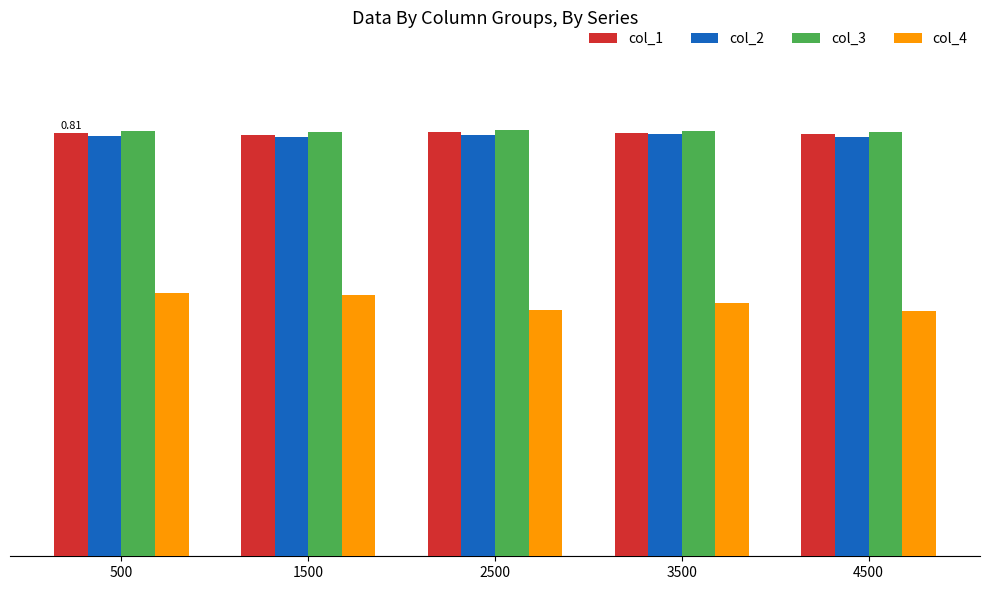

What is the average value of the col_4 series?

0.5